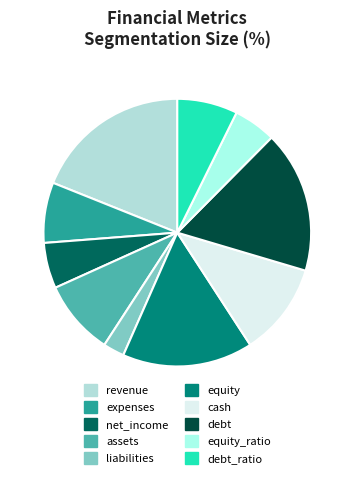

Count the number of slices in the pie.

10